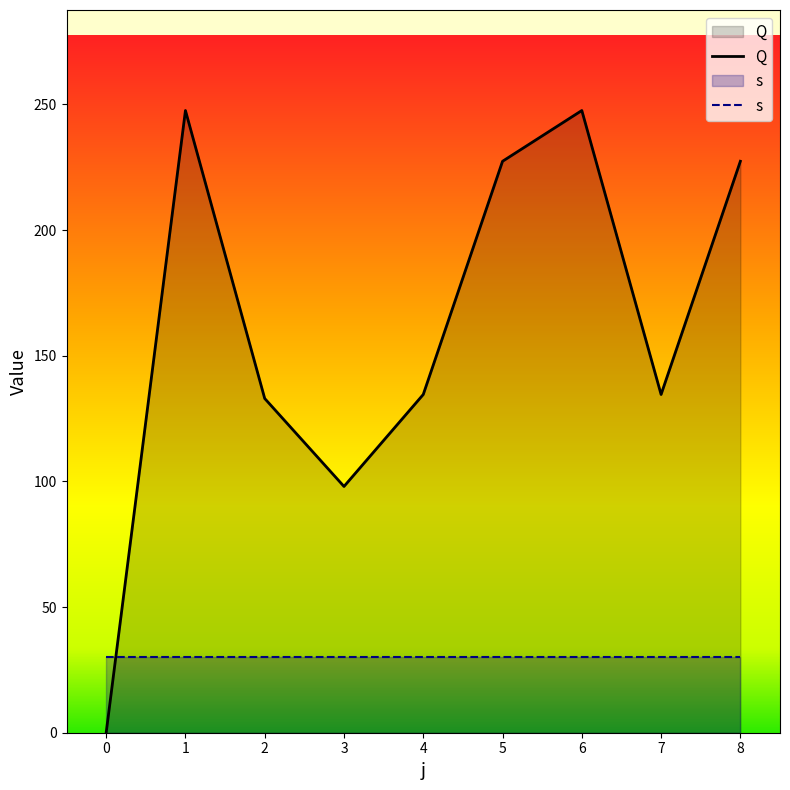

What is the value of the 3rd point from the left?

133.0